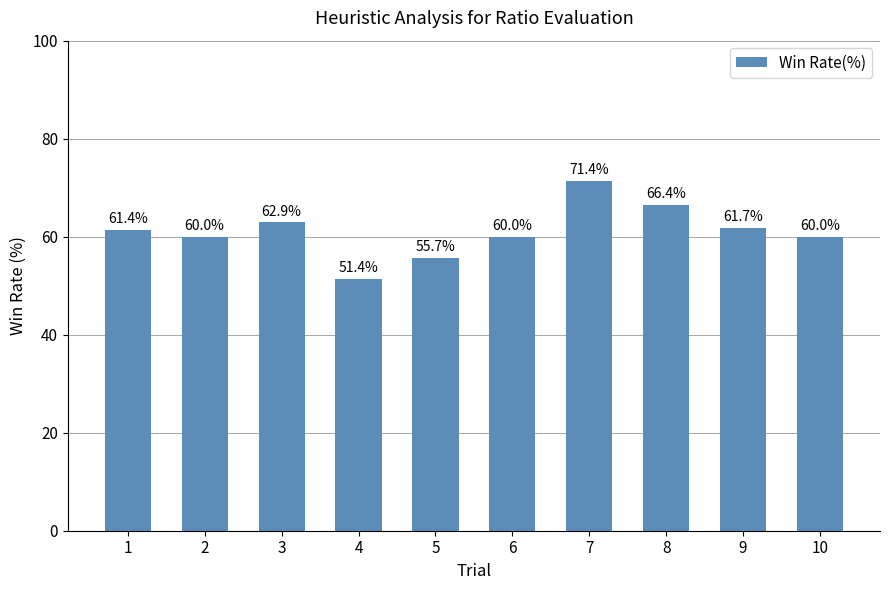

What is the value of the 8th bar from the left?

66.4